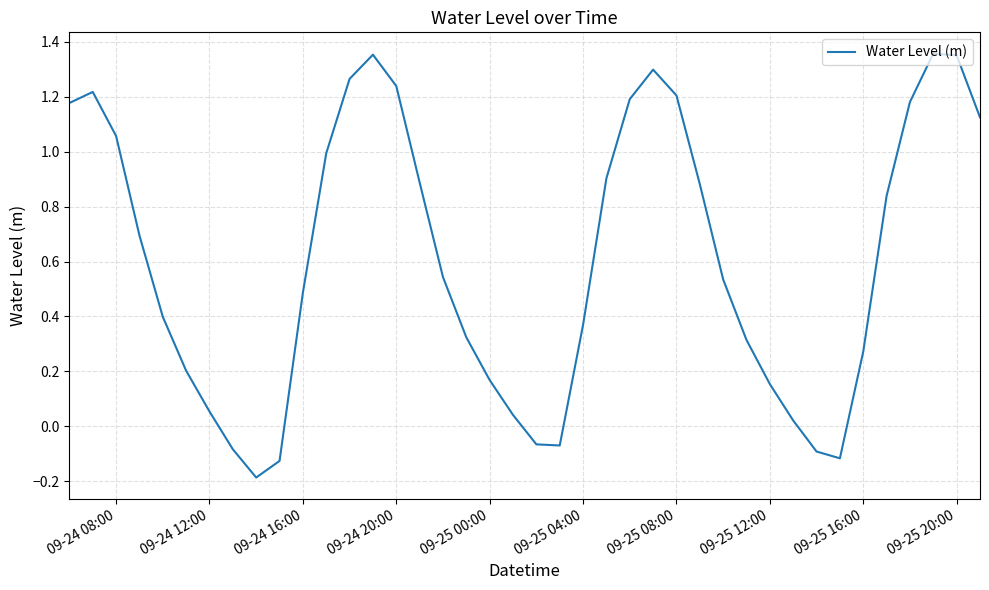

What is the difference between the maximum and minimum values?

1.5